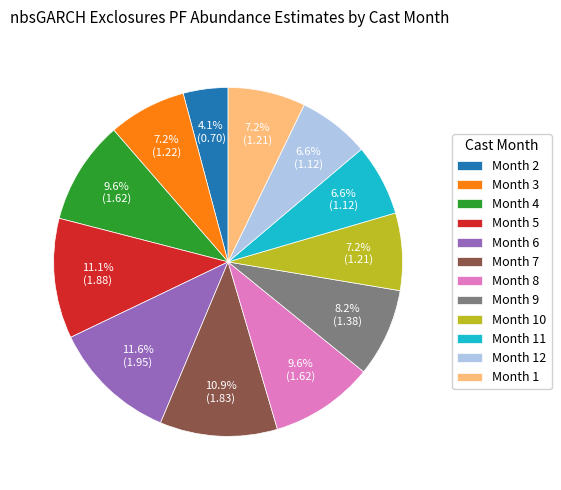

Which slice is the smallest?

Month 2